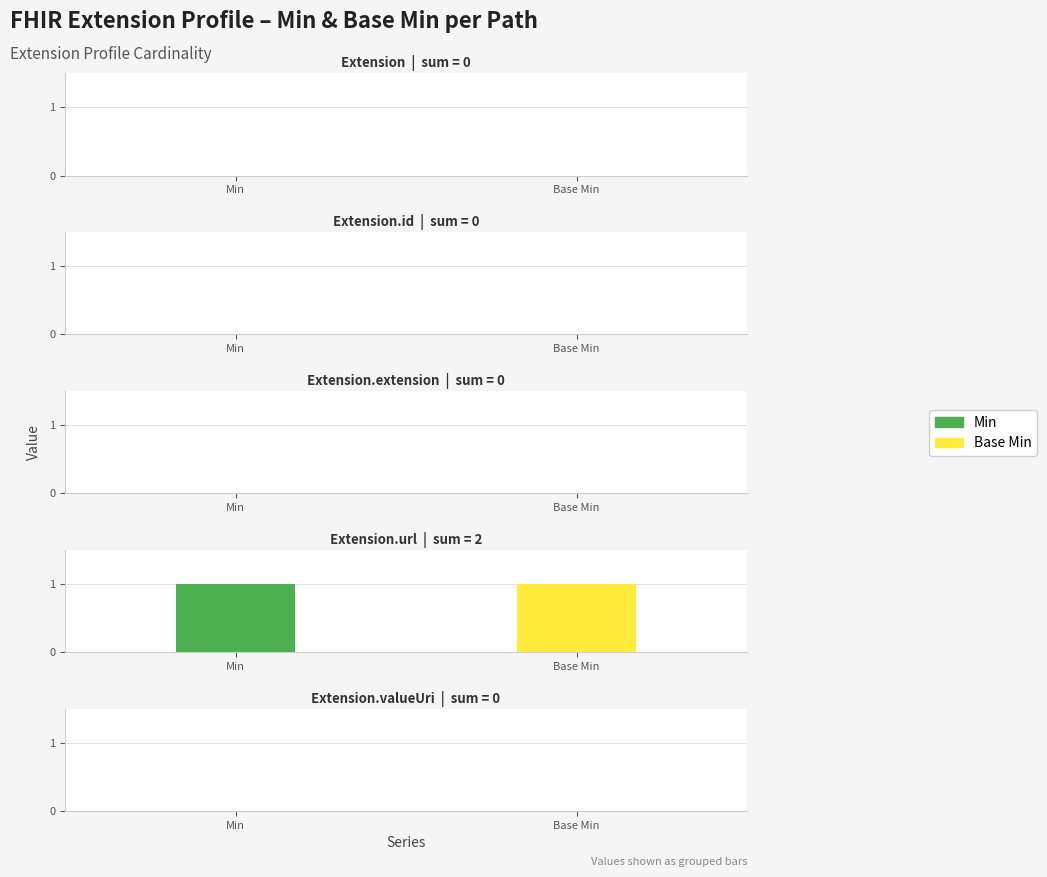

Reading left to right, list all the values displayed in this chart.

Min: 0	0	0	1	0
Base Min: 0	0	0	1	0